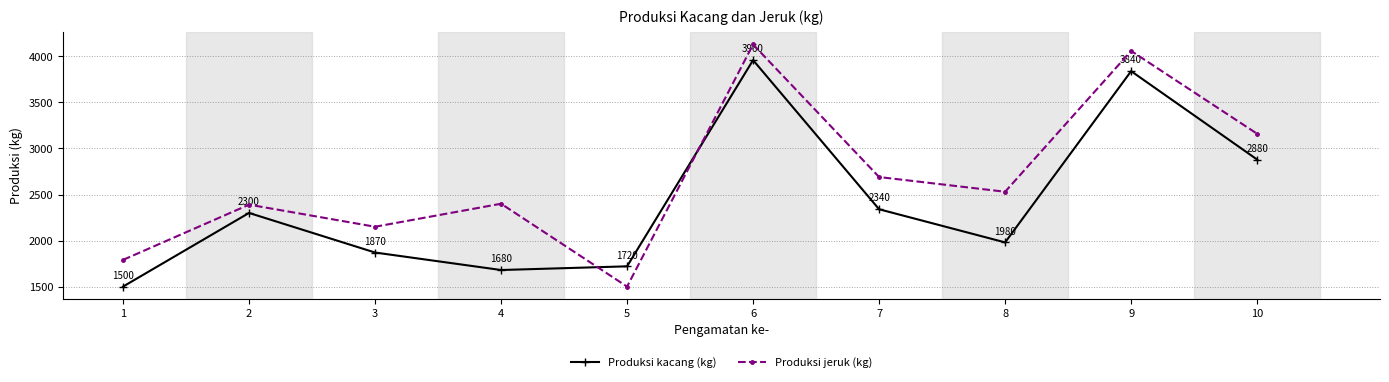

Reading left to right, transcribe all the data shown in this chart.

Produksi kacang (kg): 1=1500	2=2300	3=1870	4=1680	5=1720	6=3960	7=2340	8=1980	9=3840	10=2880
Produksi jeruk (kg): 1=1790	2=2390	3=2150	4=2400	5=1500	6=4130	7=2690	8=2530	9=4060	10=3160